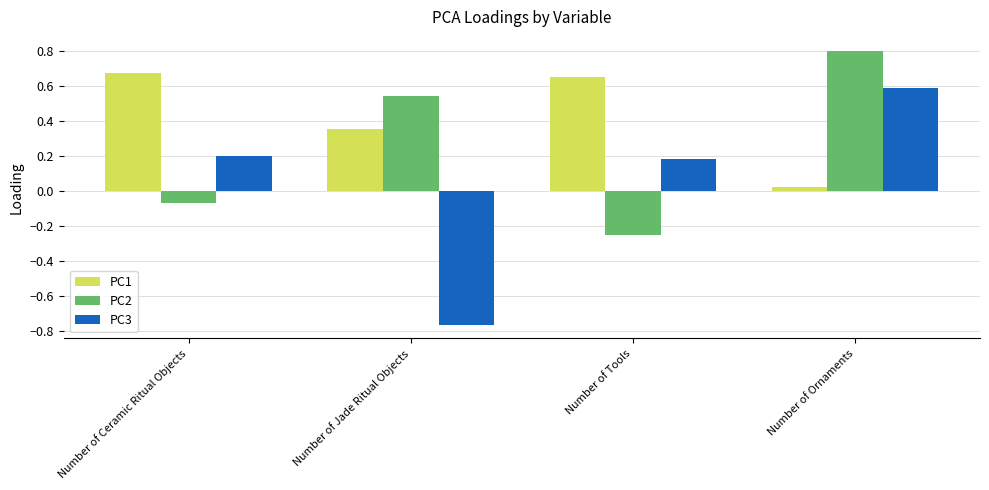

What is the value of the PC3 bar at the 4th from the left?

0.6